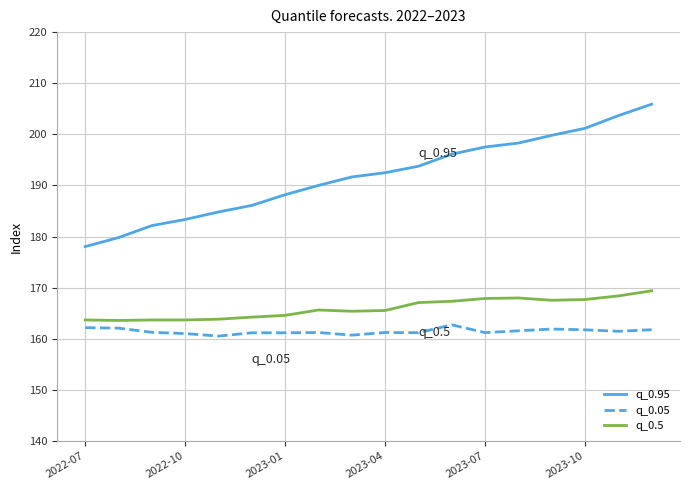

True or false: q_0.5 and q_0.95 cross at least once.

False